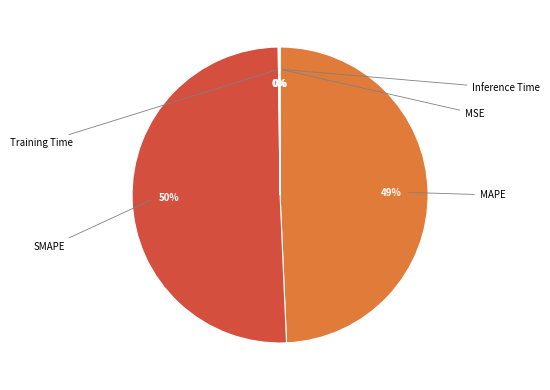

To the nearest percent, what is the average slice percentage?

20%